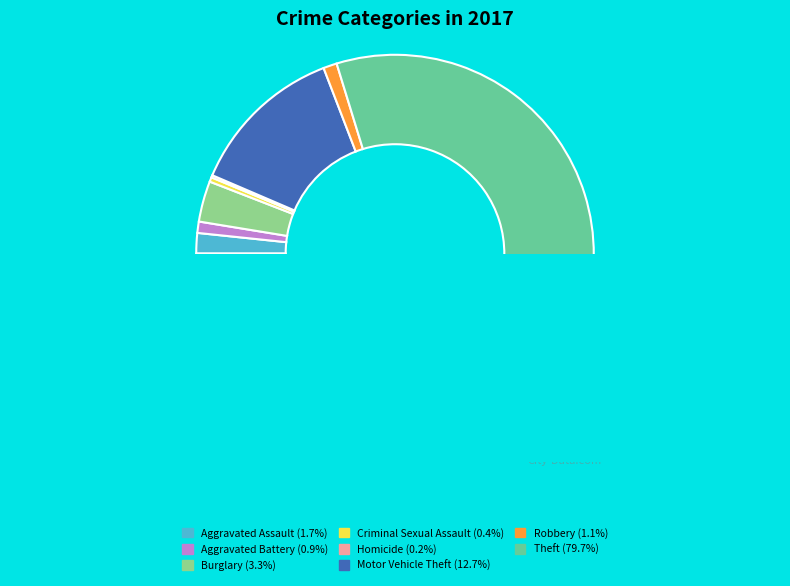

Which slice is the largest?

Theft